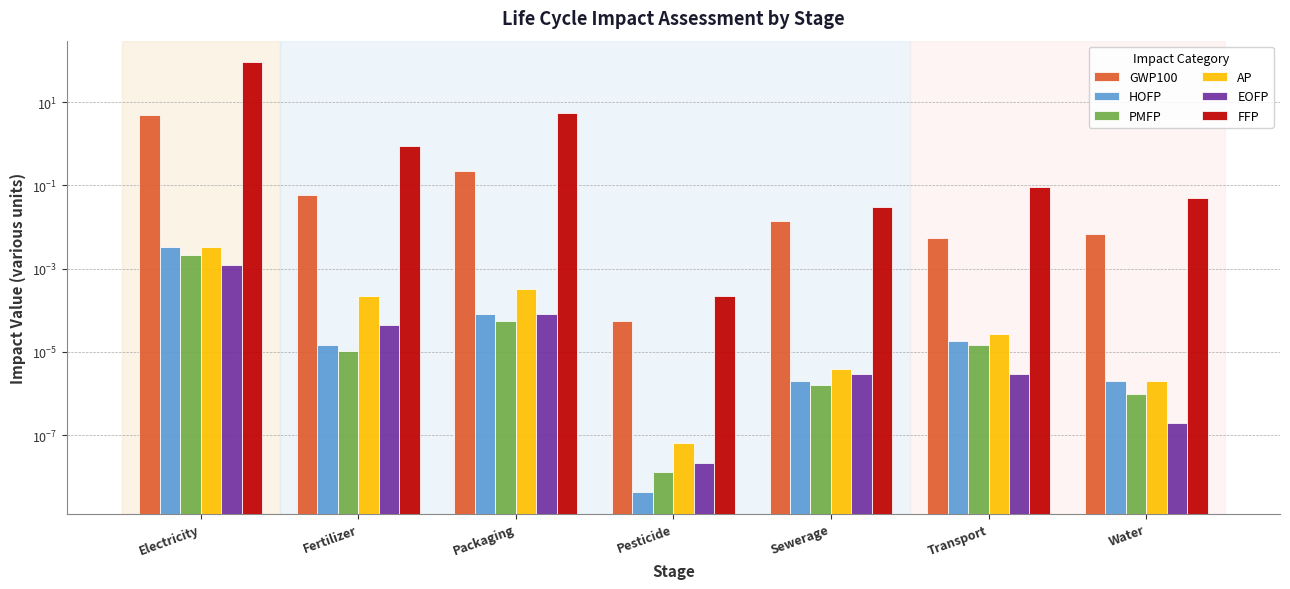

What are all the series names shown in the legend?

GWP100, HOFP, PMFP, AP, EOFP, FFP